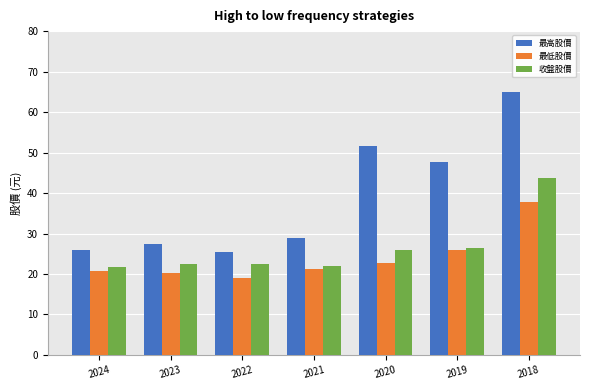

Rank the series by their maximum value, from highest to lowest.

最高股價, 收盤股價, 最低股價